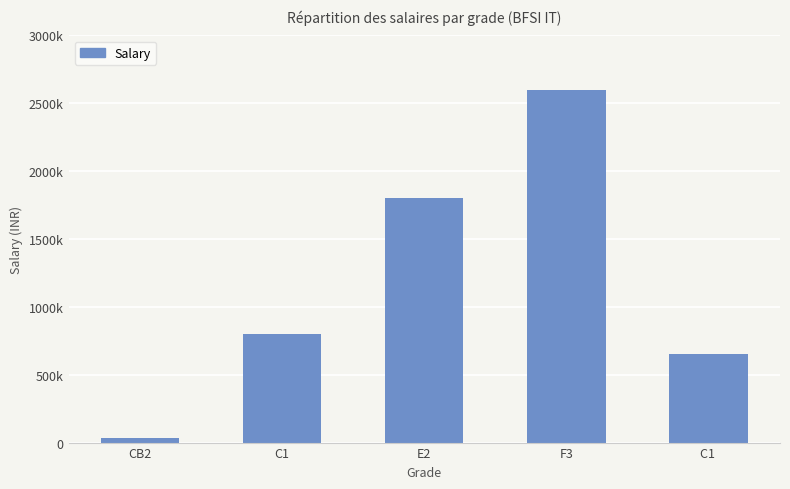

List the labels in order of value, smallest first.

CB2, C1 , C1, E2, F3